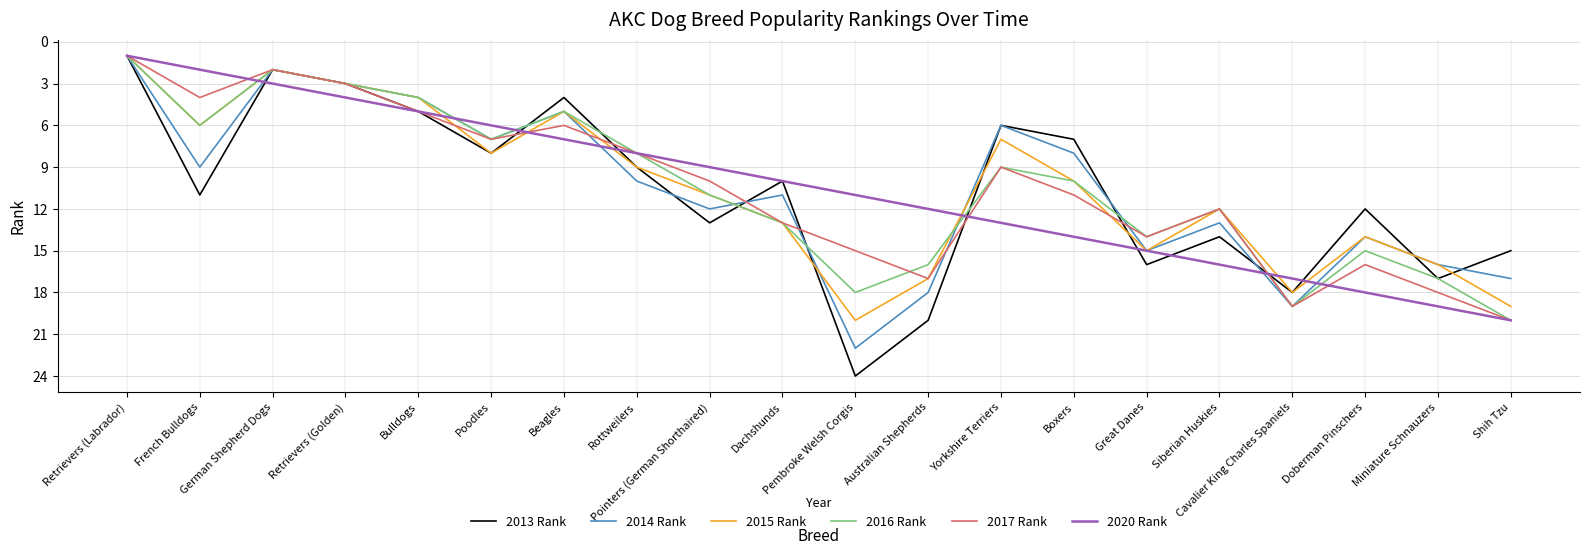

What is the difference between the maximum and second lowest values in the 2017 Rank series?

18